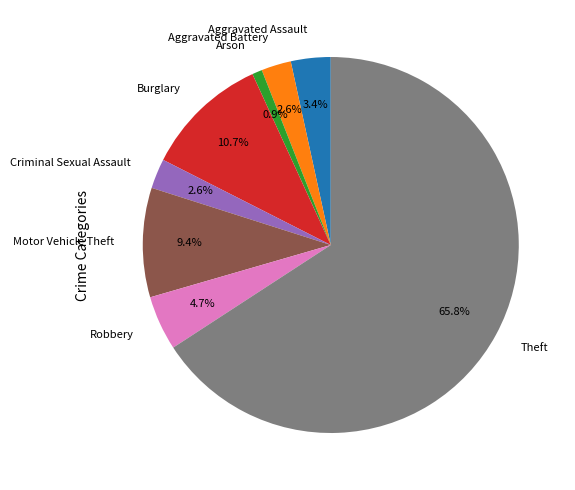

Combined, do Aggravated Assault and Robbery account for over 50%?

No